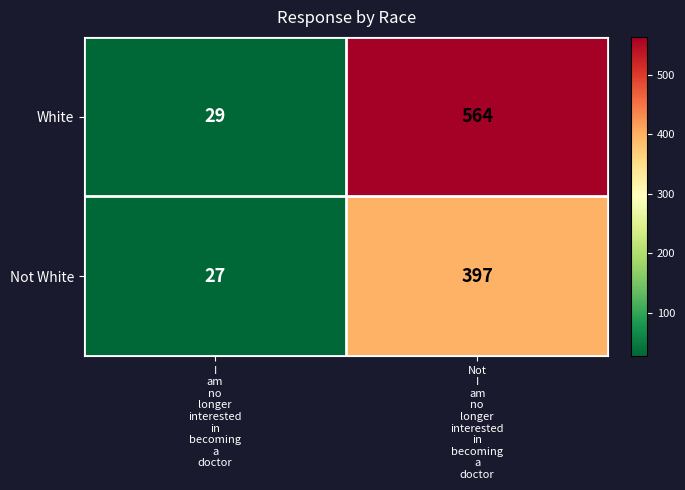

Which series has the widest spread of values?

White